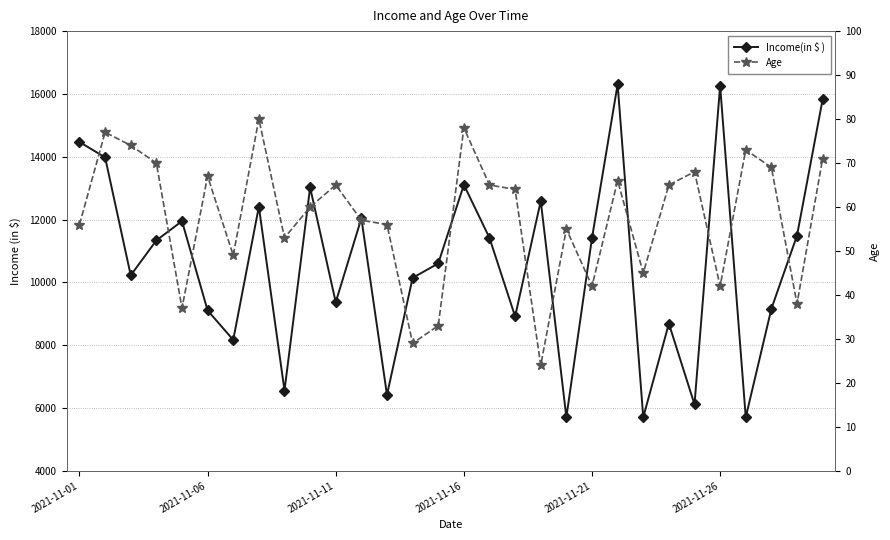

True or false: Age and Income(in $ ) intersect in this chart.

False